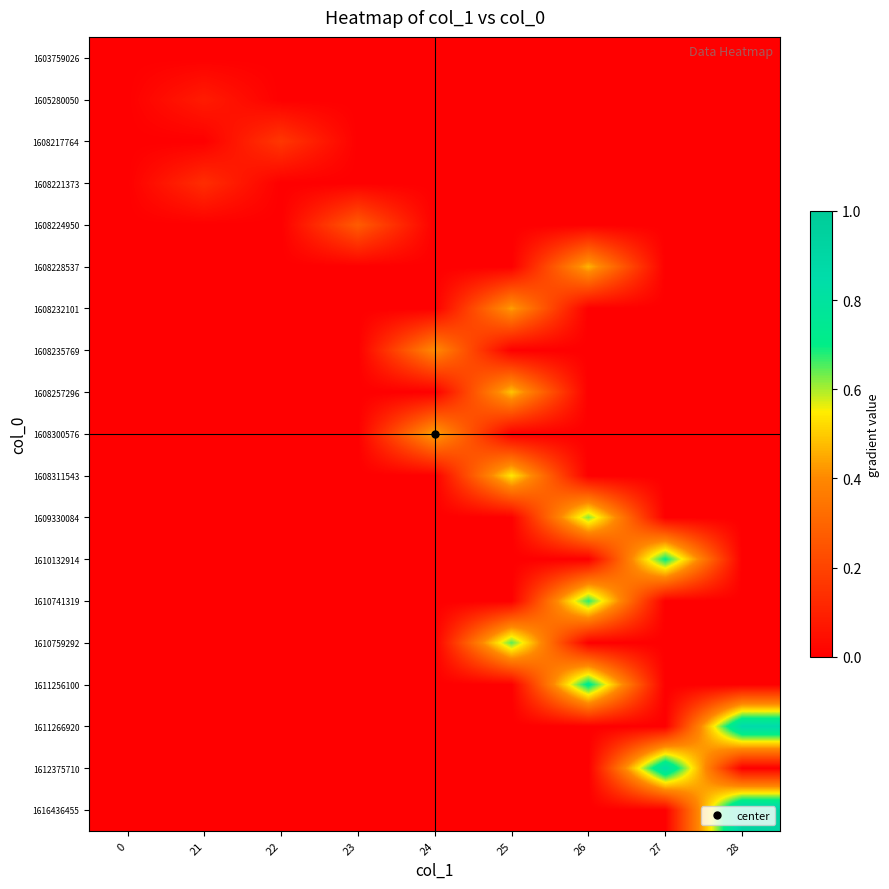

Between 28 and 21, which is larger?

28